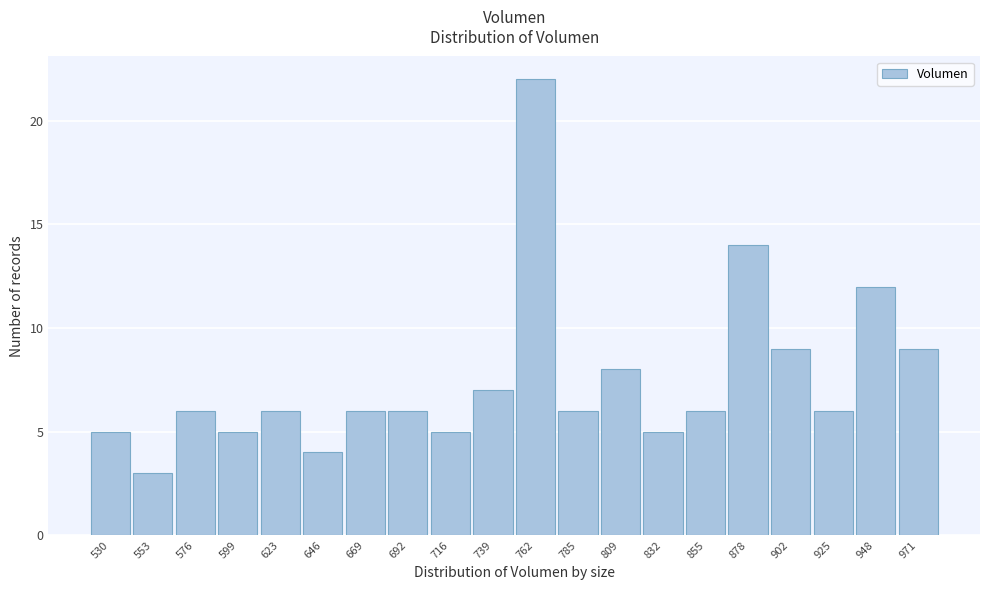

Reading left to right, extract all data points from this chart.

530=5	553=3	576=6	599=5	623=6	646=4	669=6	692=6	716=5	739=7	762=22	785=6	809=8	832=5	855=6	878=14	902=9	925=6	948=12	971=9